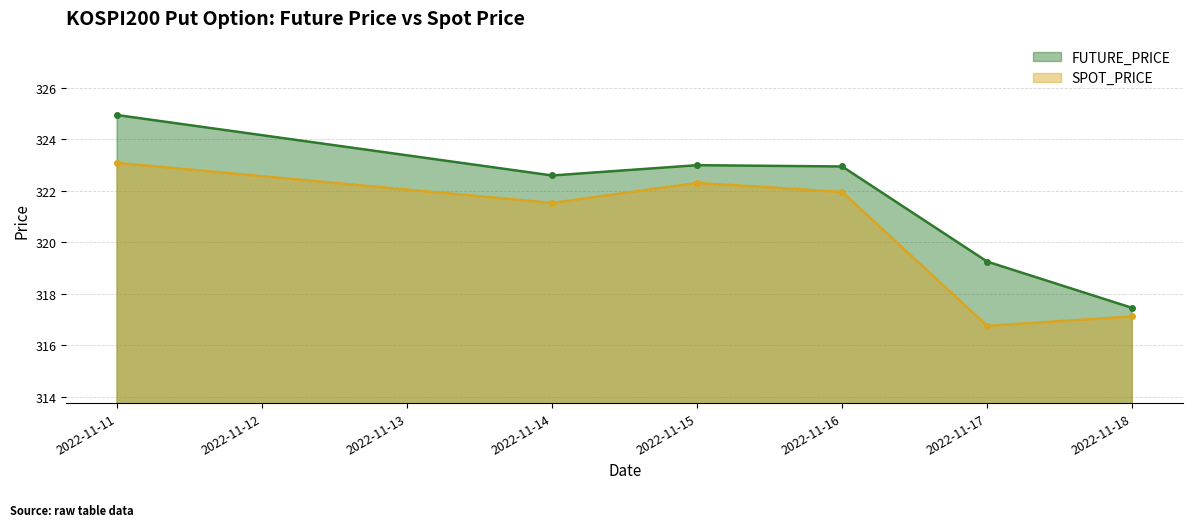

At which label is FUTURE_PRICE closest to 321?

2022-11-14